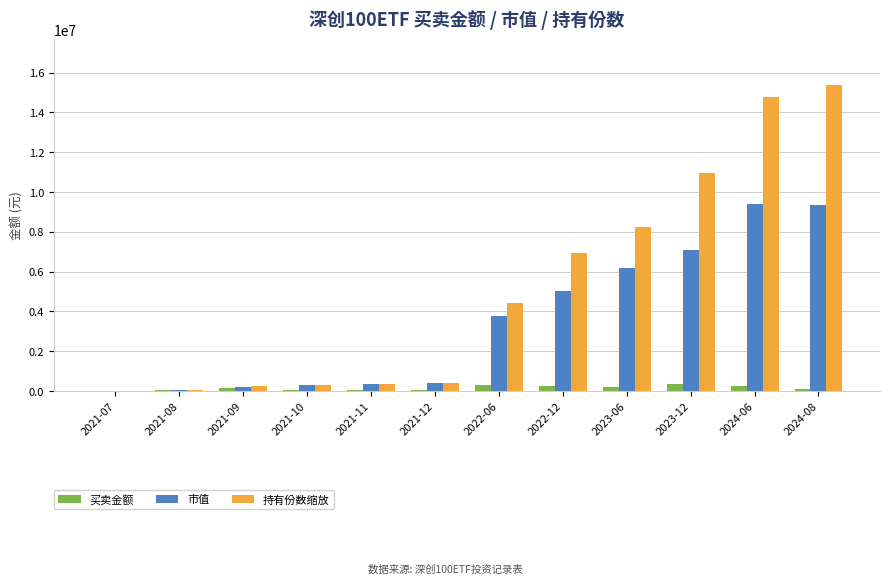

True or false: 市值 has a value of 231596.8 at 2021-09.

True